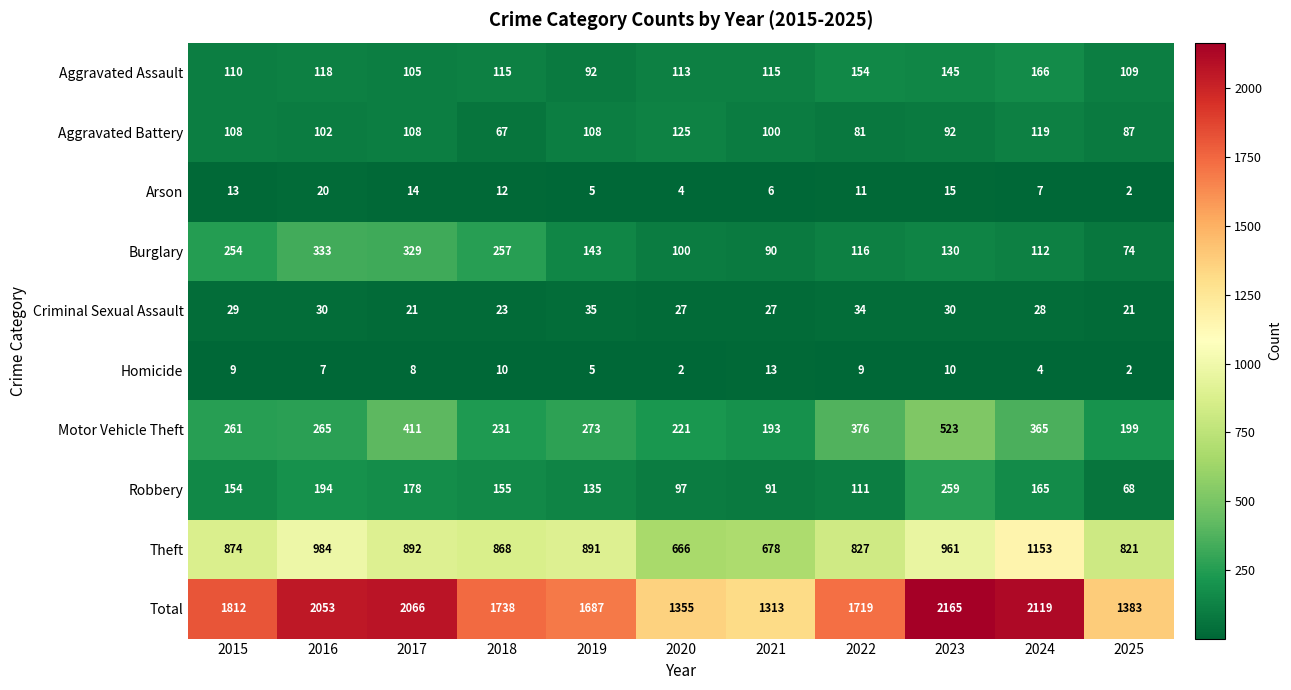

True or false: Motor Vehicle Theft has a value of 505 at 2024.

False